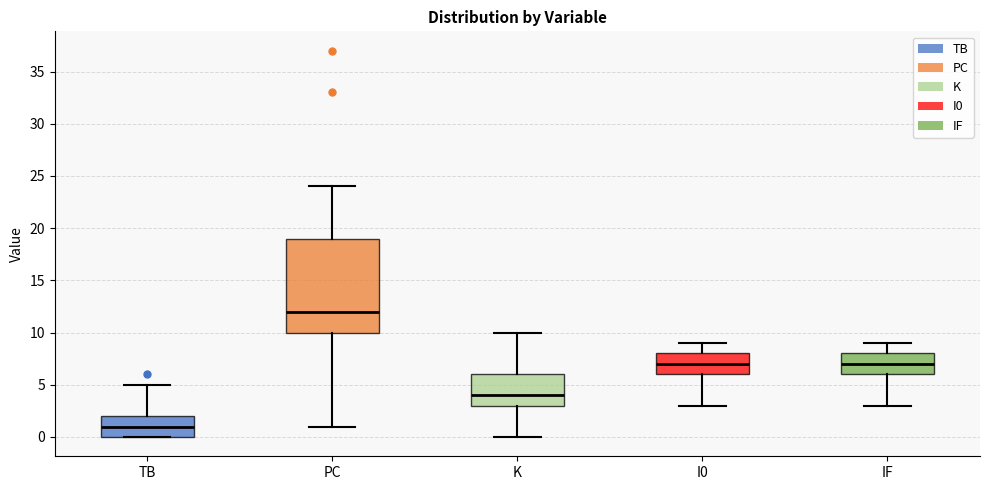

Reading left to right, read every box against the y-axis: the position of its median line, the range the box covers, and the ends of its whiskers. The values are not printed on the chart, so give them approximately, as read against the axis.

TB: median 1, box 0 to 2, whiskers 0 to 5
PC: median 12, box 10 to 19, whiskers 1 to 24
K: median 4, box 3 to 6, whiskers 0 to 10
I0: median 7, box 6 to 8, whiskers 3 to 9
IF: median 7, box 6 to 8, whiskers 3 to 9